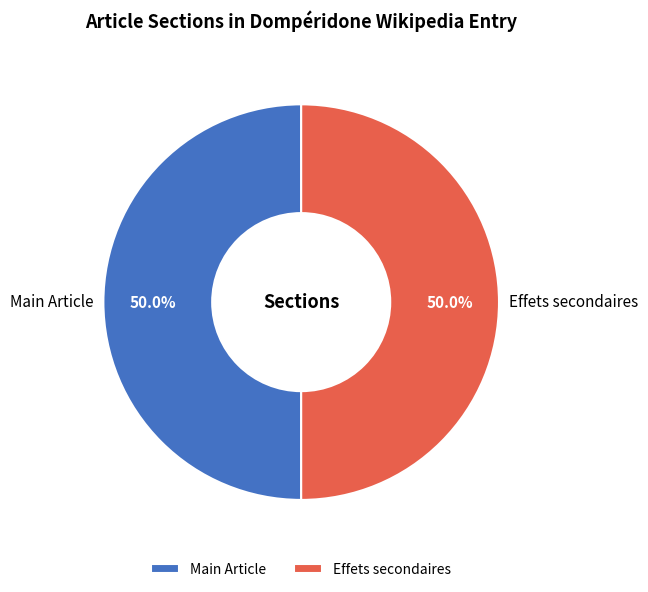

Combined, what portion of the pie is Main Article and Effets secondaires?

100.0%